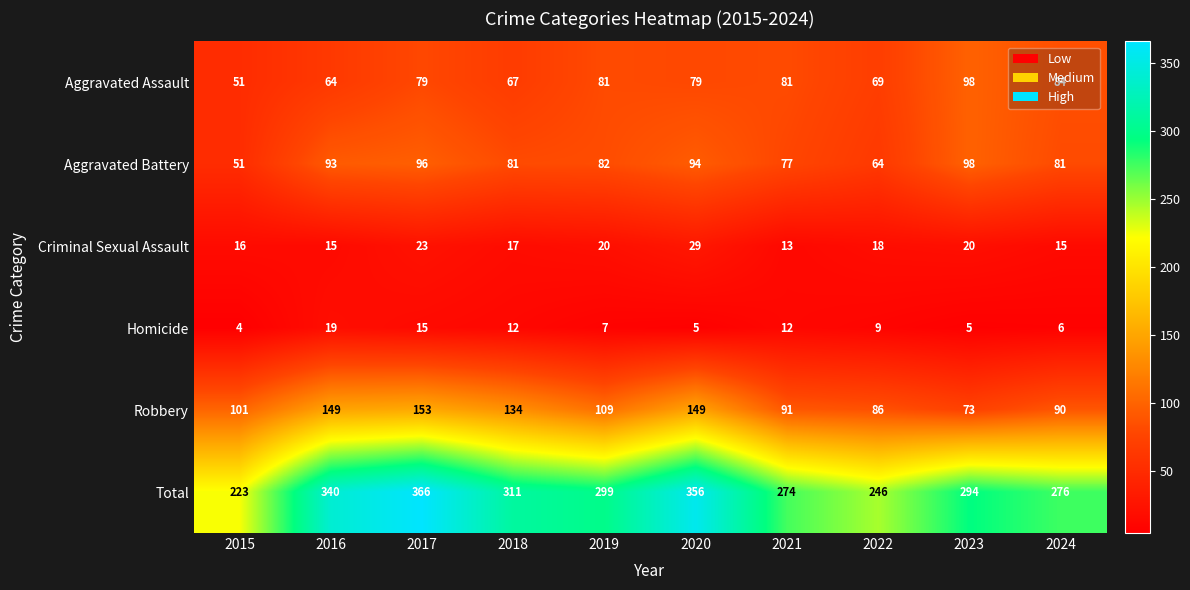

What is the average value of the Aggravated Assault series?

75